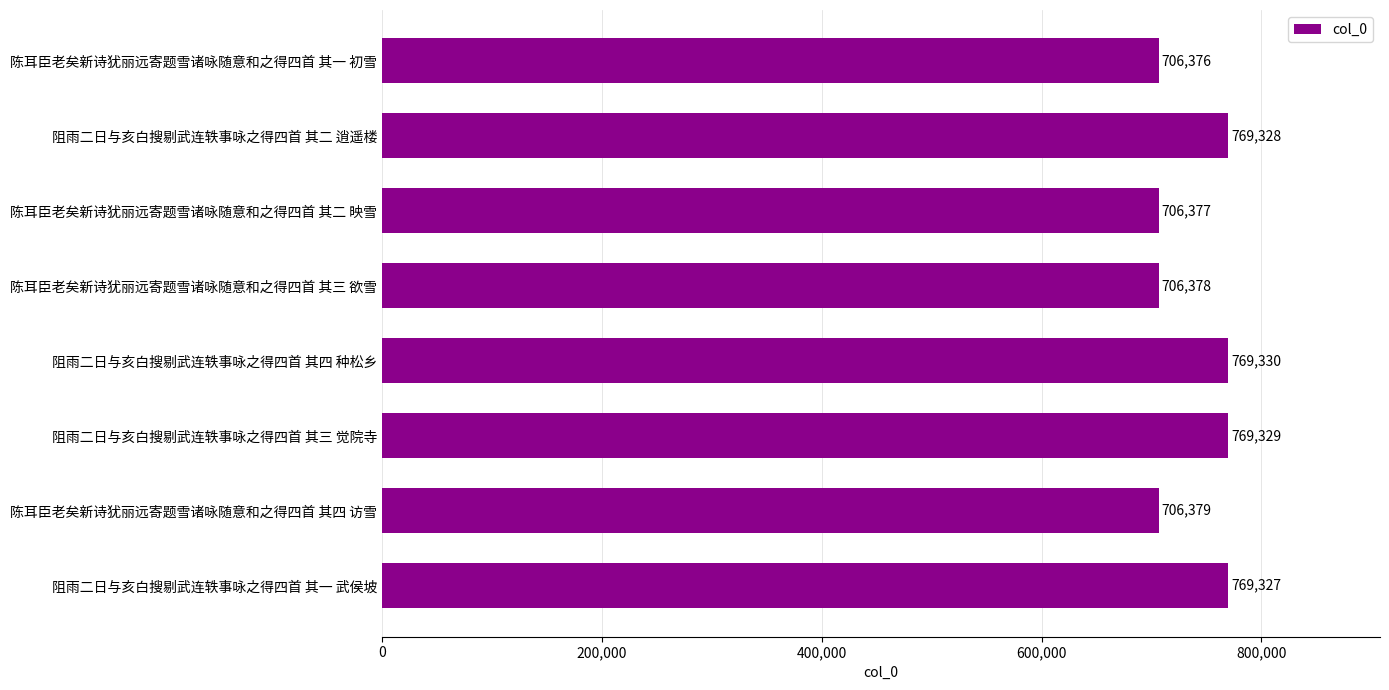

What is the ratio of the value at 陈耳臣老矣新诗犹丽远寄题雪诸咏随意和之得四首 其四 访雪 to the value at 陈耳臣老矣新诗犹丽远寄题雪诸咏随意和之得四首 其一 初雪?

1.0